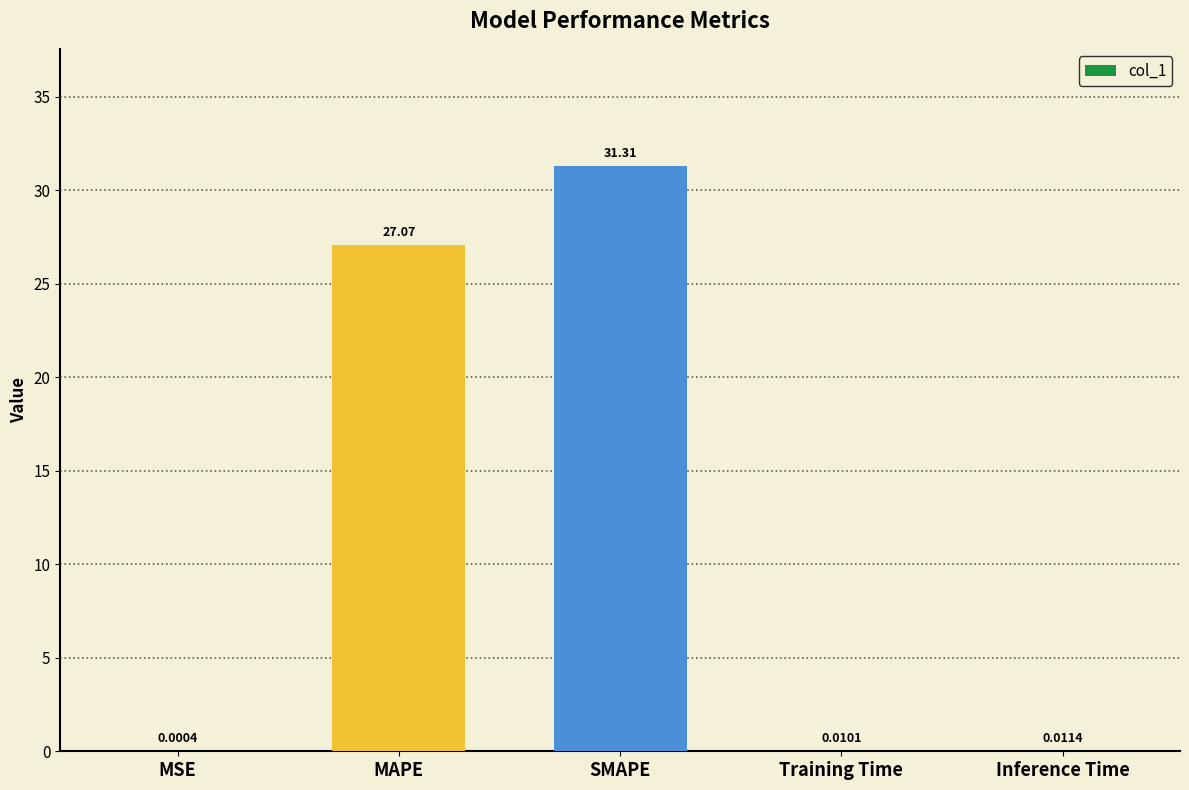

What is the change in value from SMAPE to Training Time?

-31.3